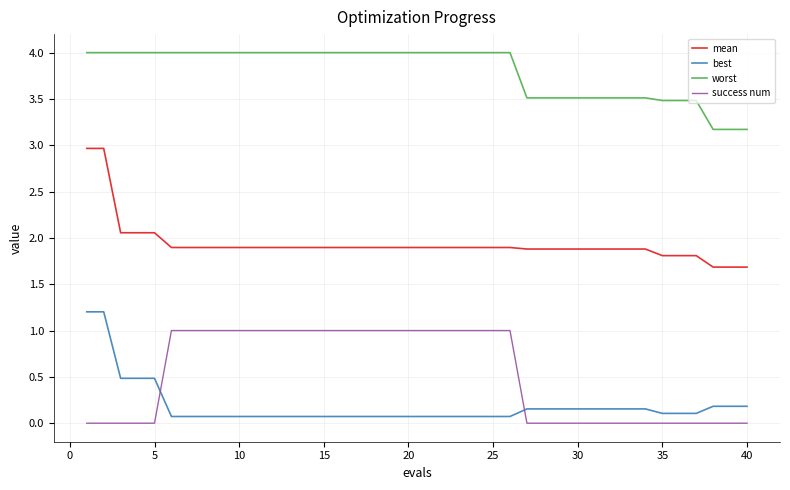

True or false: best and mean intersect in this chart.

False